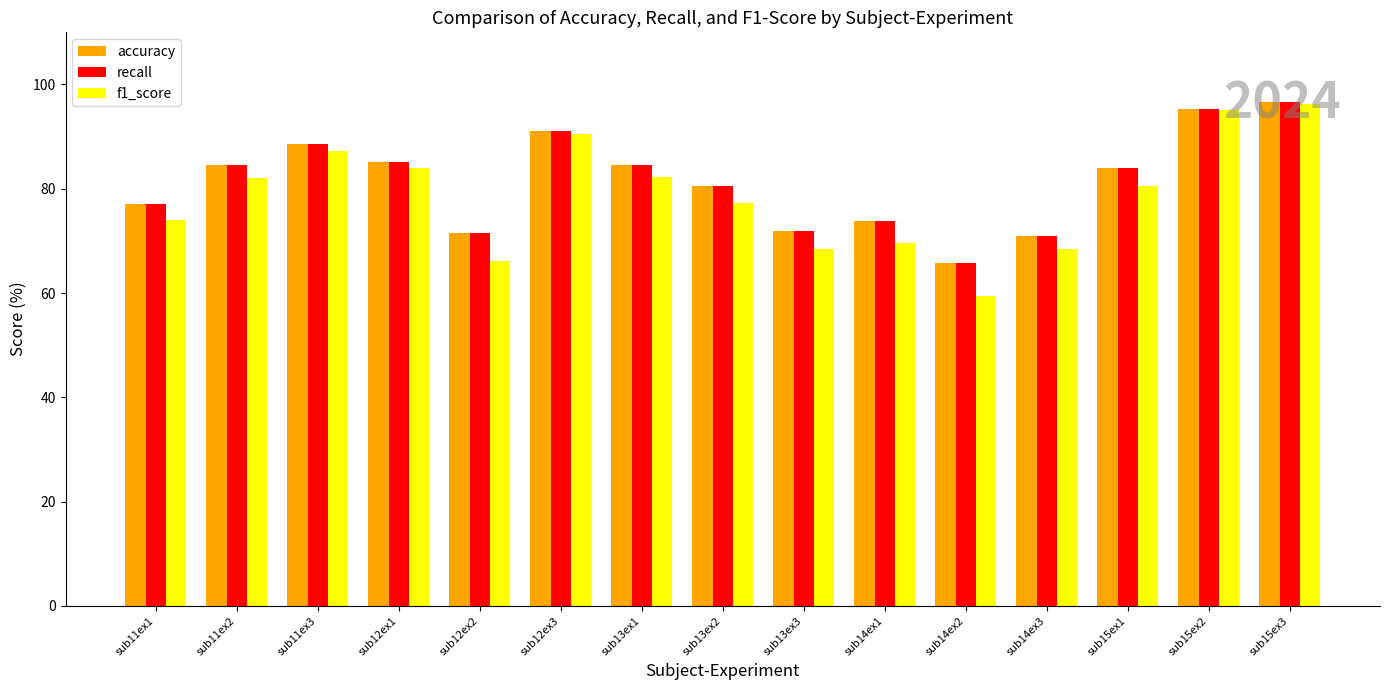

At how many categories does at least one series exceed 65?

15